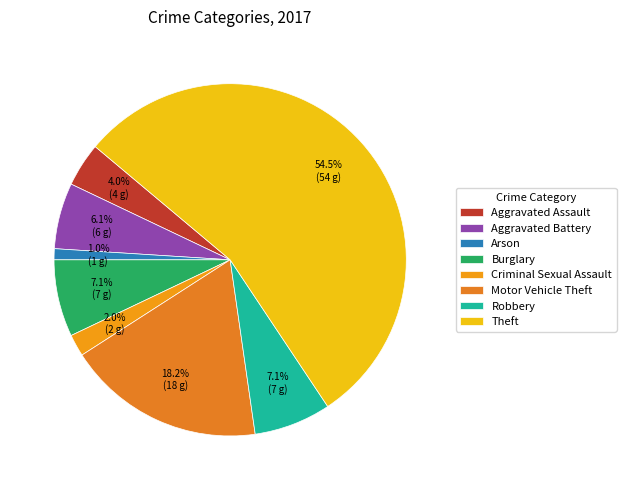

How many segments does this pie chart have?

8